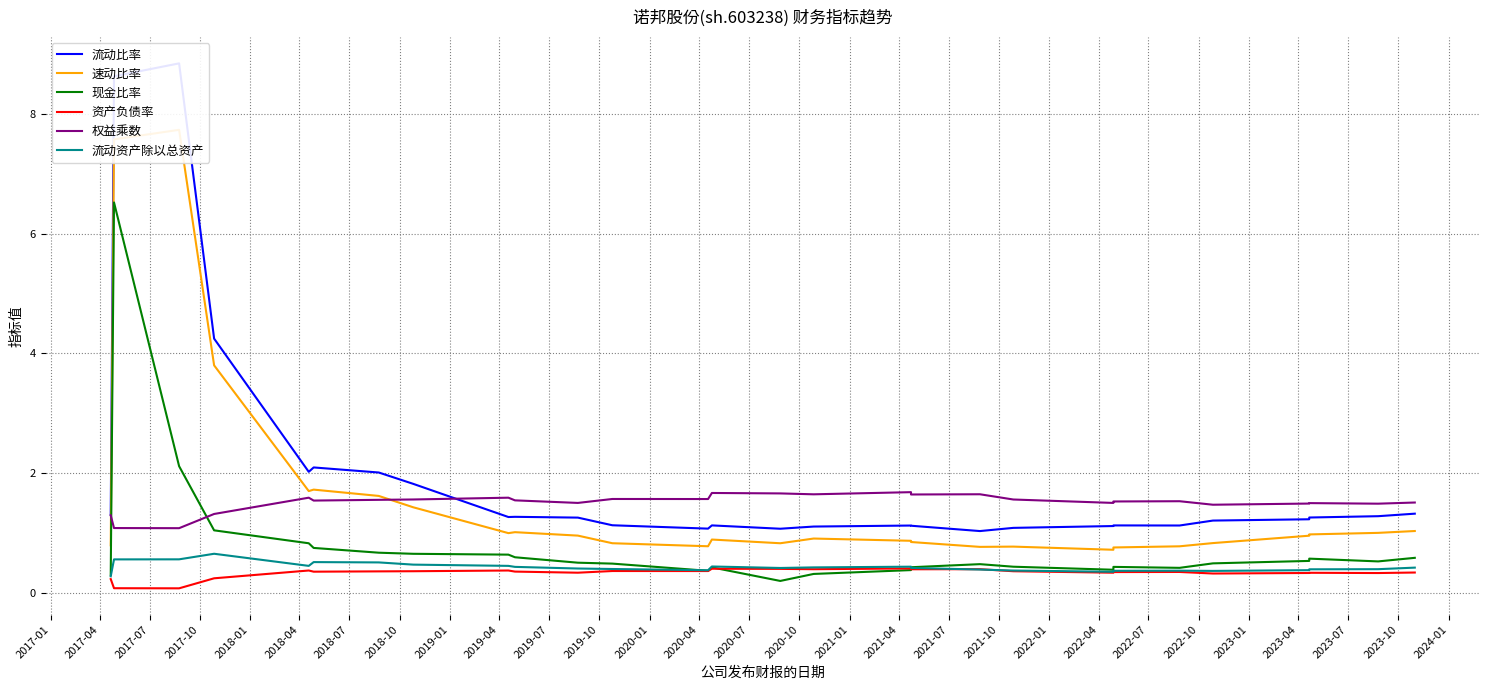

What is the sum of all 权益乘数 values?

42.3